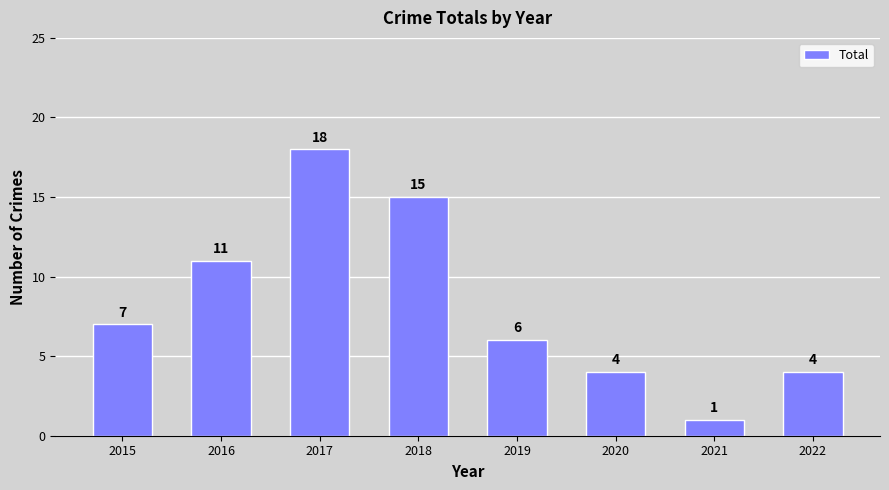

Does the chart contain stacked bars?

No